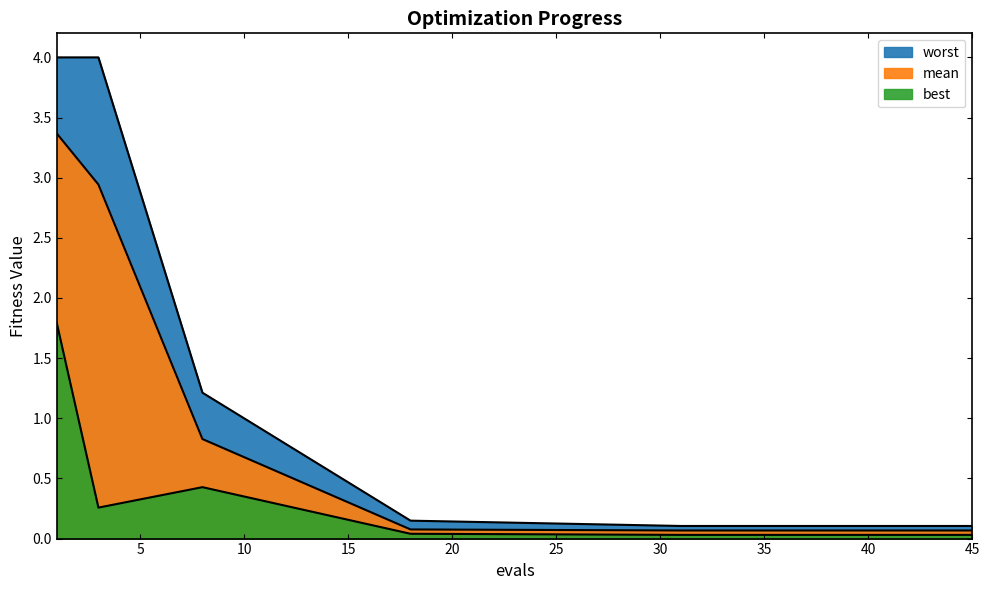

Count the number of data series in this chart.

3